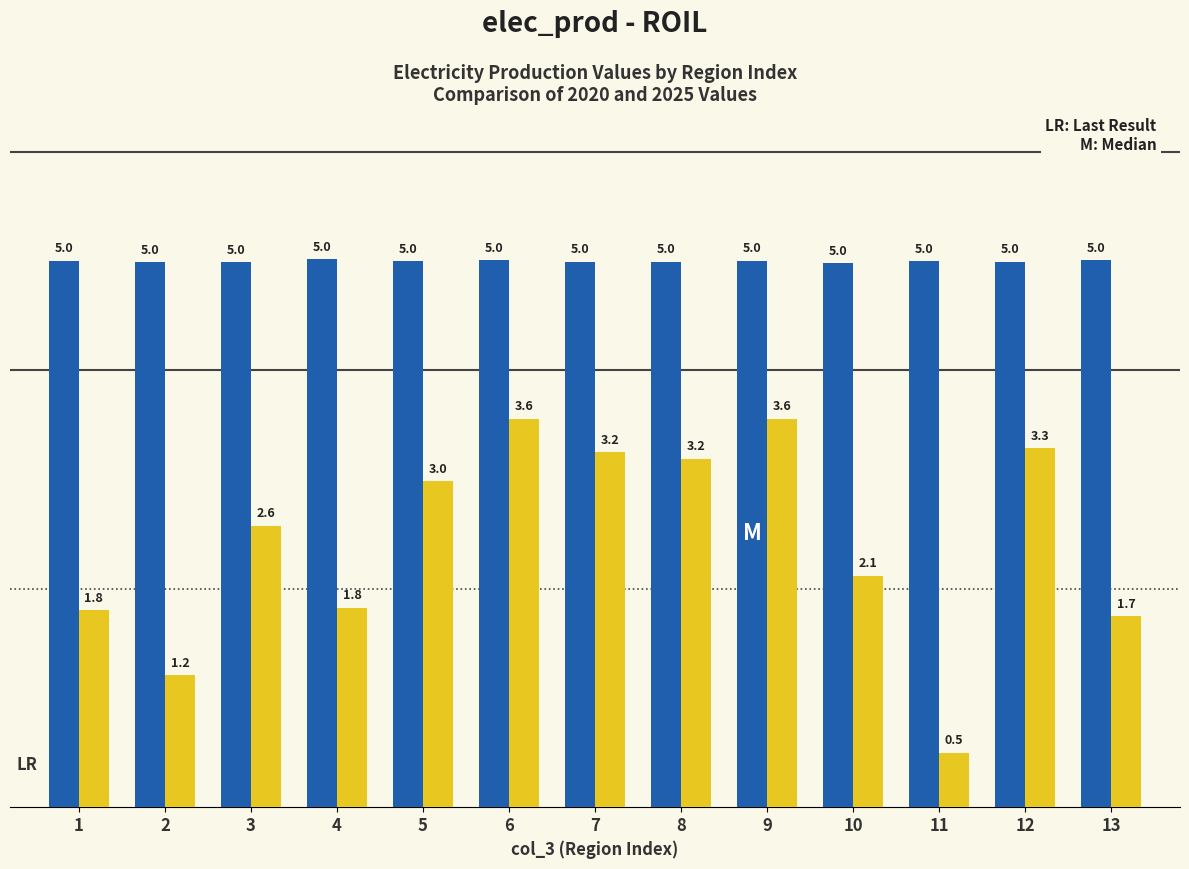

What is the smallest value displayed?

0.5